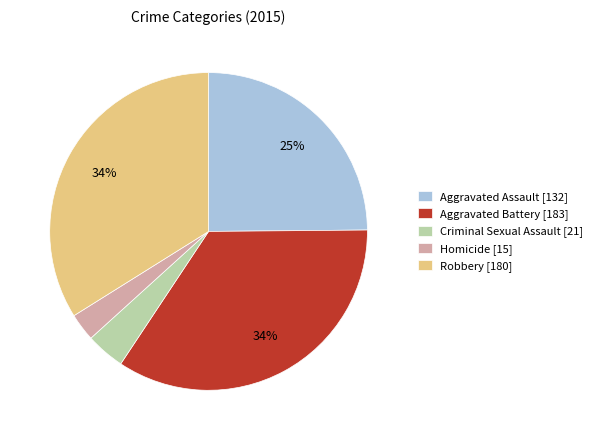

Do Aggravated Assault [132] and Aggravated Battery [183] together represent more than half of the pie?

Yes